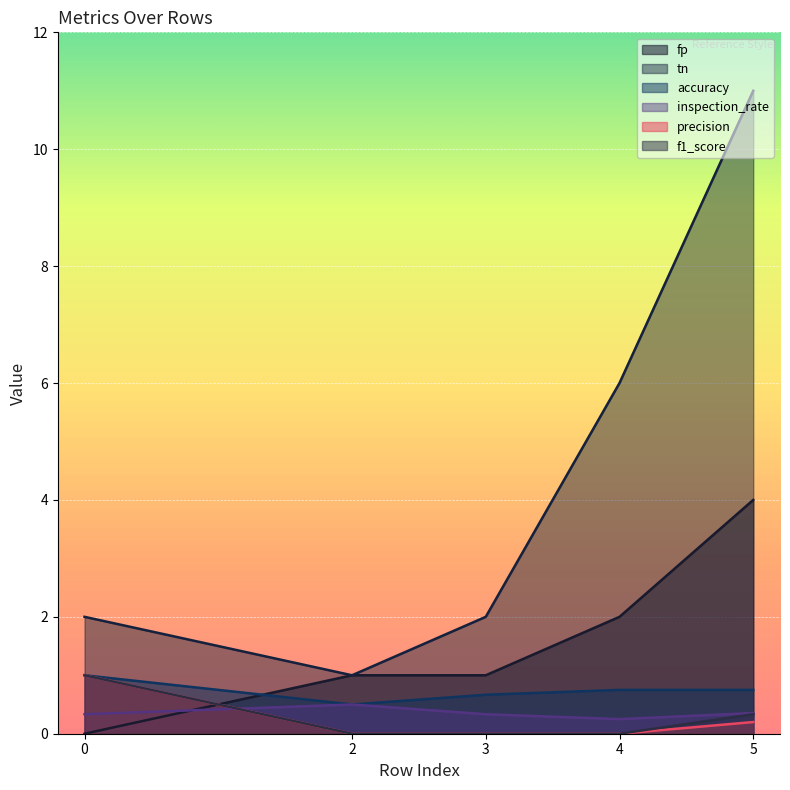

Reading left to right, list all the values displayed in this chart.

fp: 0=0.0	2=1.0	3=1.0	4=2.0	5=4.0
tn: 0=2.0	2=1.0	3=2.0	4=6.0	5=11.0
accuracy: 0=1.0	2=0.5	3=0.7	4=0.8	5=0.8
inspection_rate: 0=0.3	2=0.5	3=0.3	4=0.2	5=0.4
precision: 0=1.0	2=0.0	3=0.0	4=0.0	5=0.2
f1_score: 0=1.0	2=0.0	3=0.0	4=0.0	5=0.3